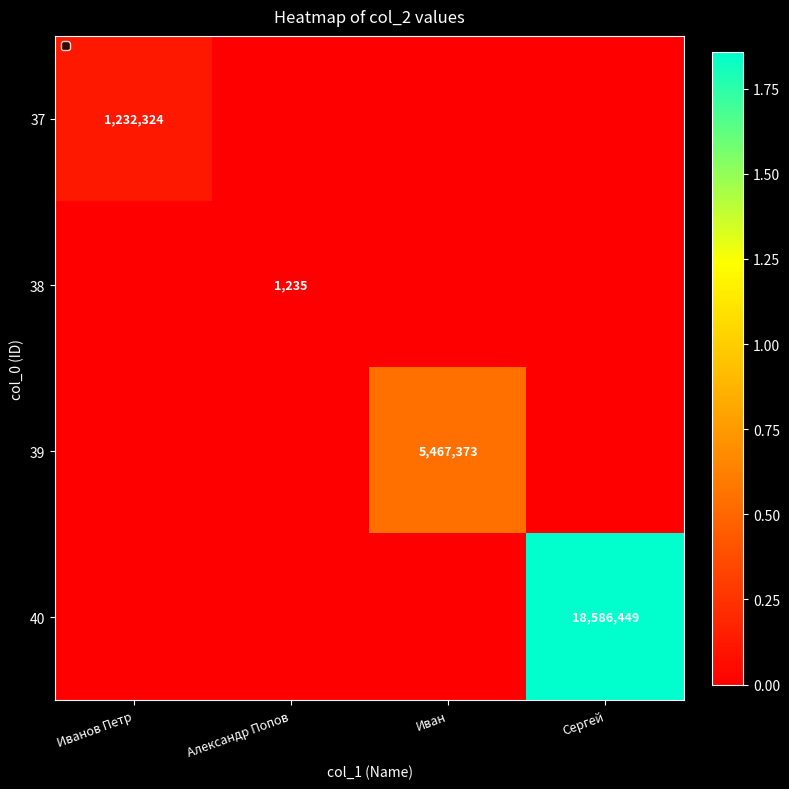

What is the difference between the highest and lowest values at Иван?

5467373